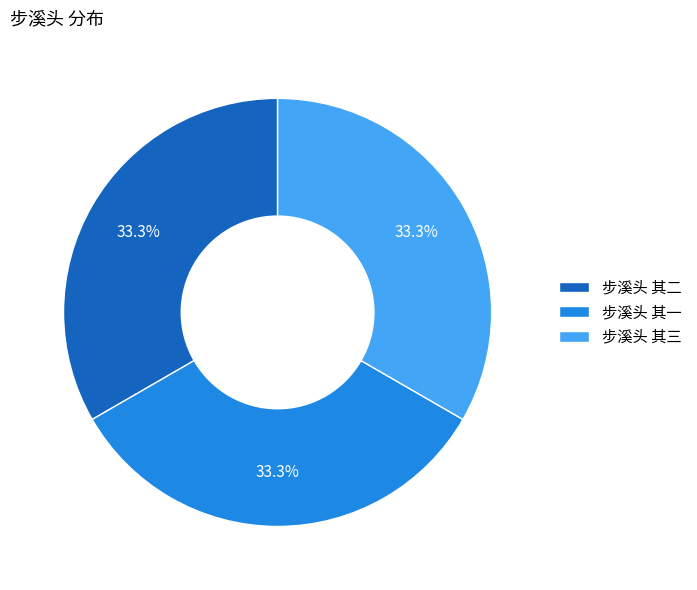

Does any single category account for the majority?

No